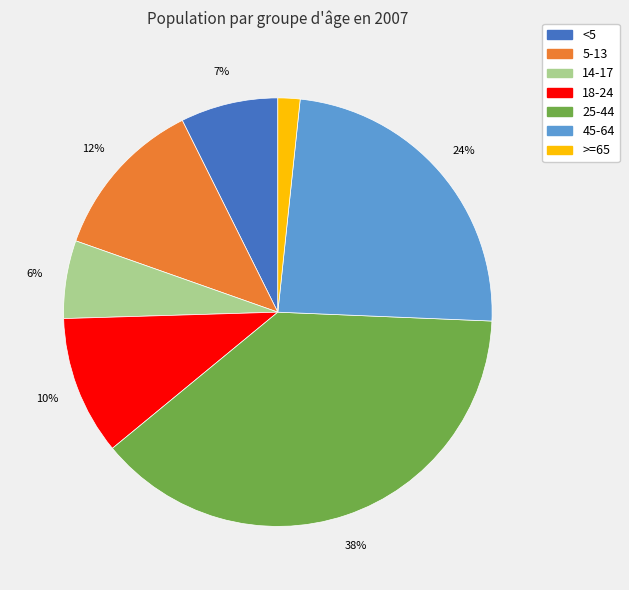

Do 25-44 and >=65 together represent more than half of the pie?

No